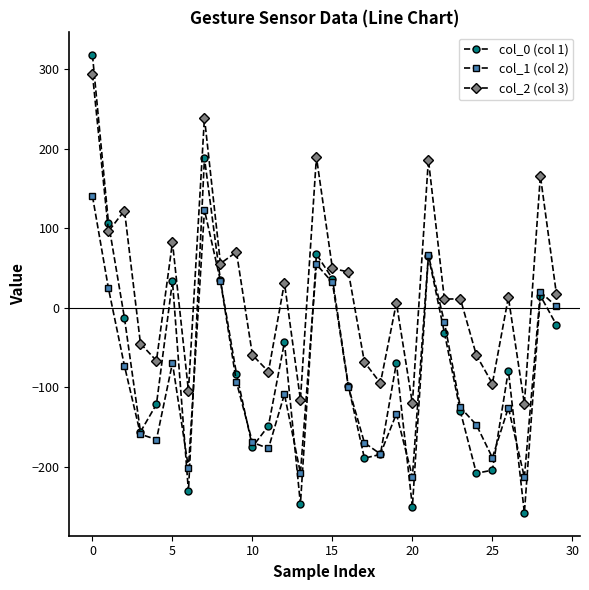

What is the value of the col_0 (col 1) point at the 20th from the left?

-69.4